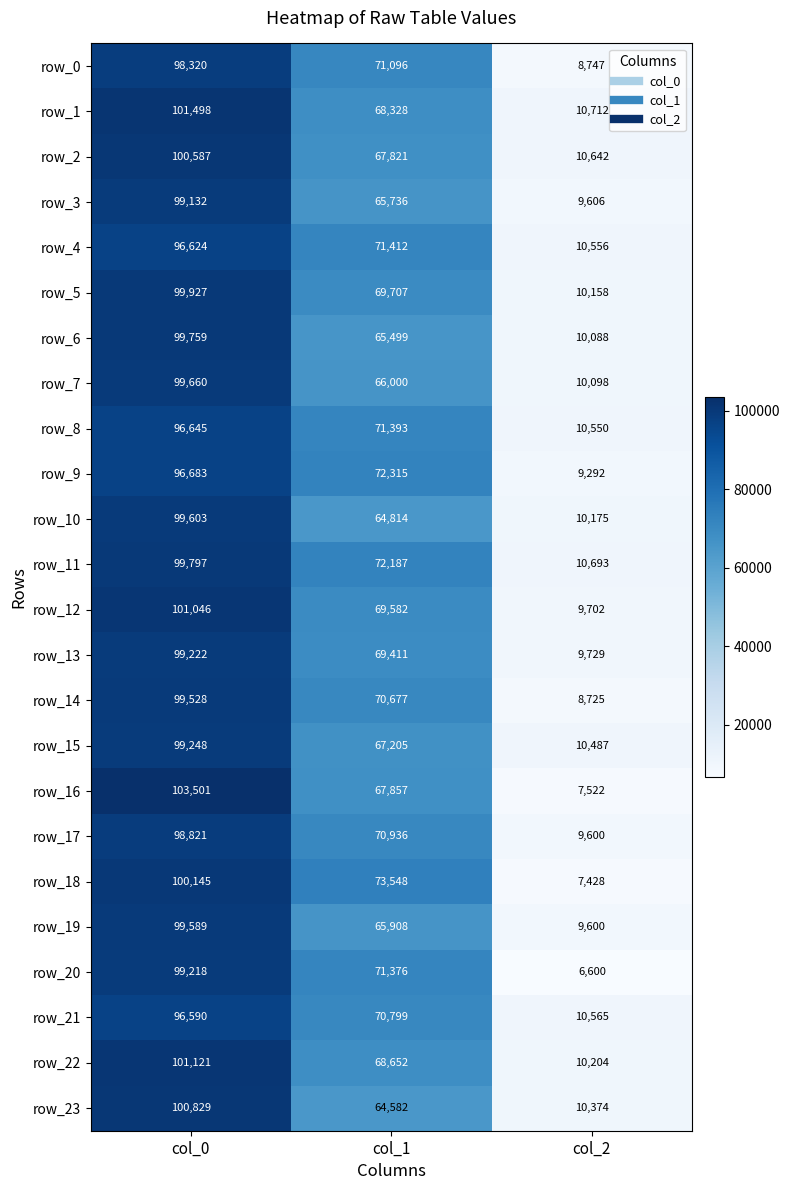

Is it true that row_0 equals 105163.8 at col_1?

False